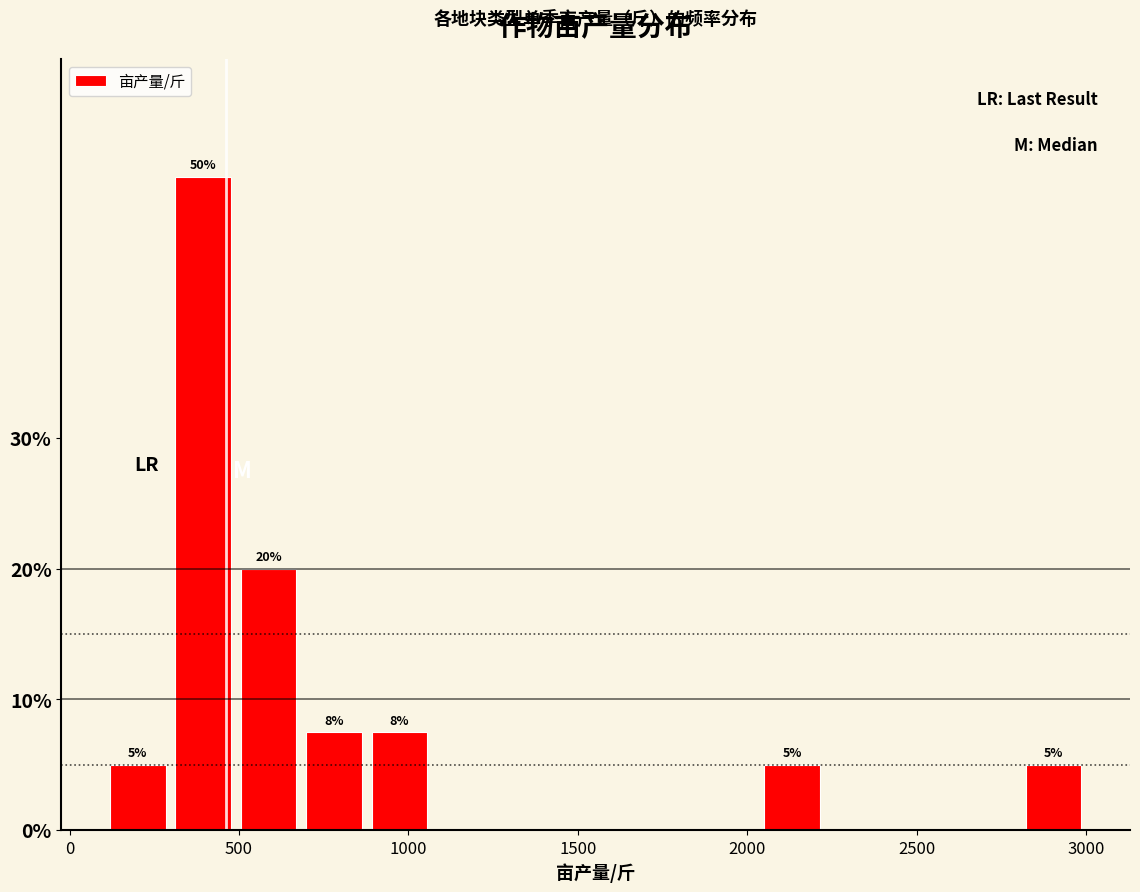

Read against the x-axis, roughly where is the centre of the tallest bar?

400